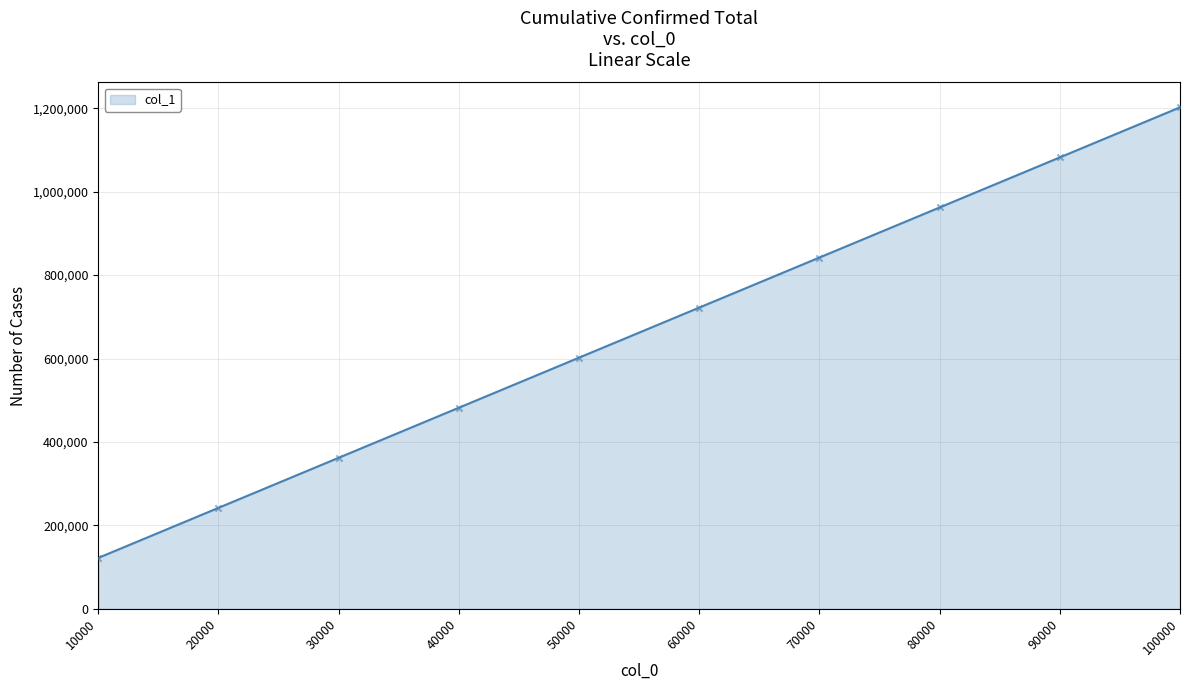

Between 20000 and 100000, which is larger?

100000